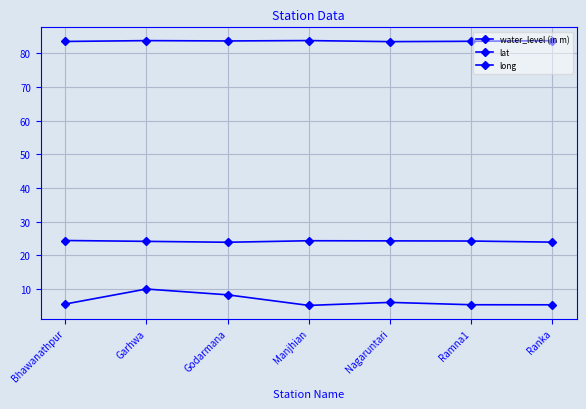

Does the chart display data point markers on the line(s)?

Yes